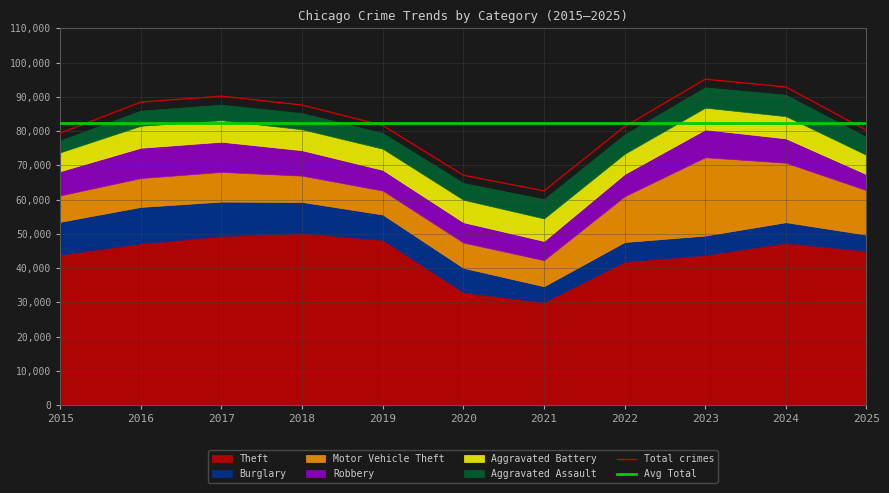

The Motor Vehicle Theft series shows 8042 at 2022. True or false?

False